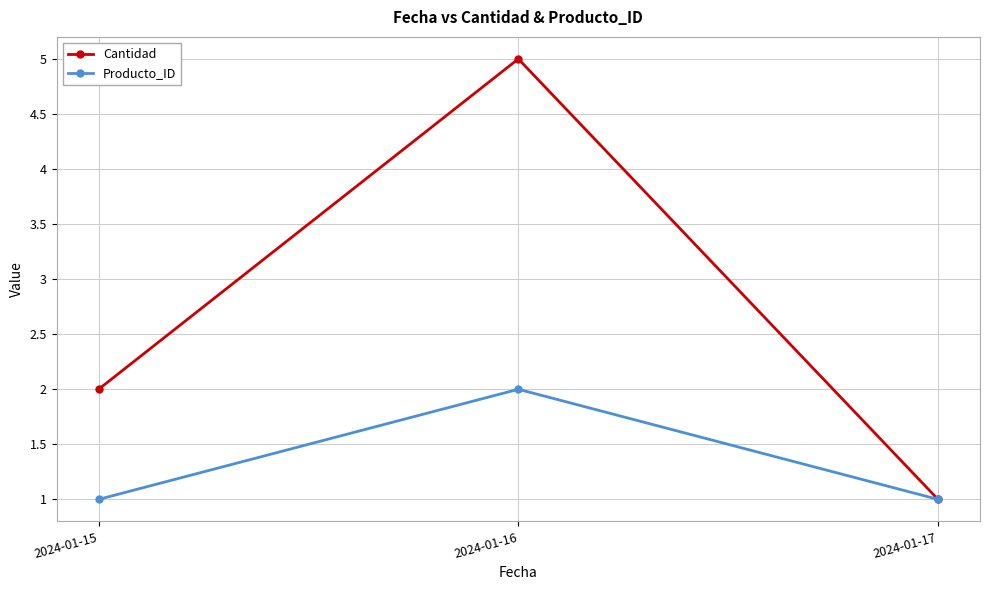

How many Producto_ID values are between 1 and 2?

3